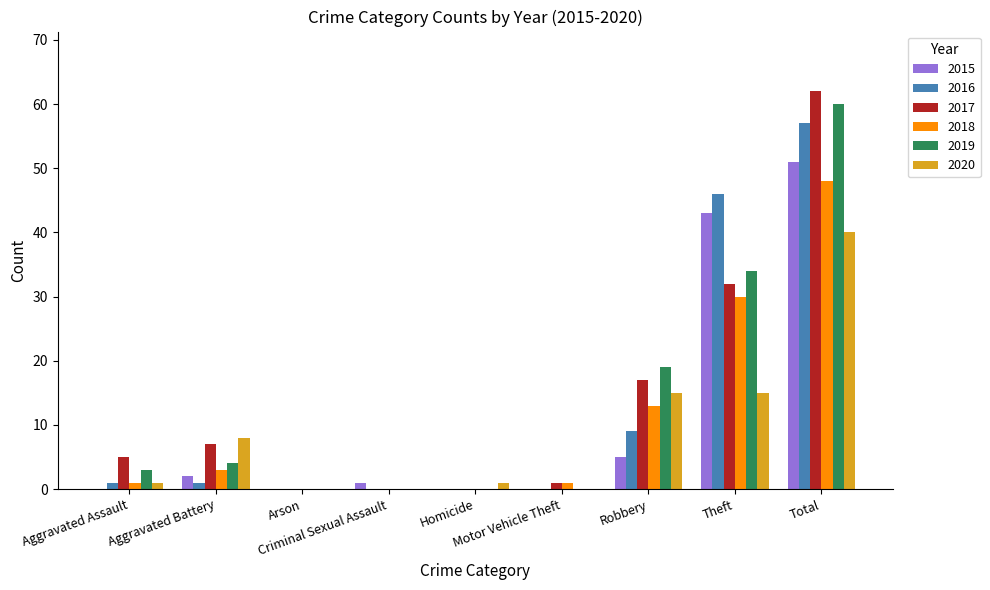

True or false: 2017 has a value of 45 at Theft.

False